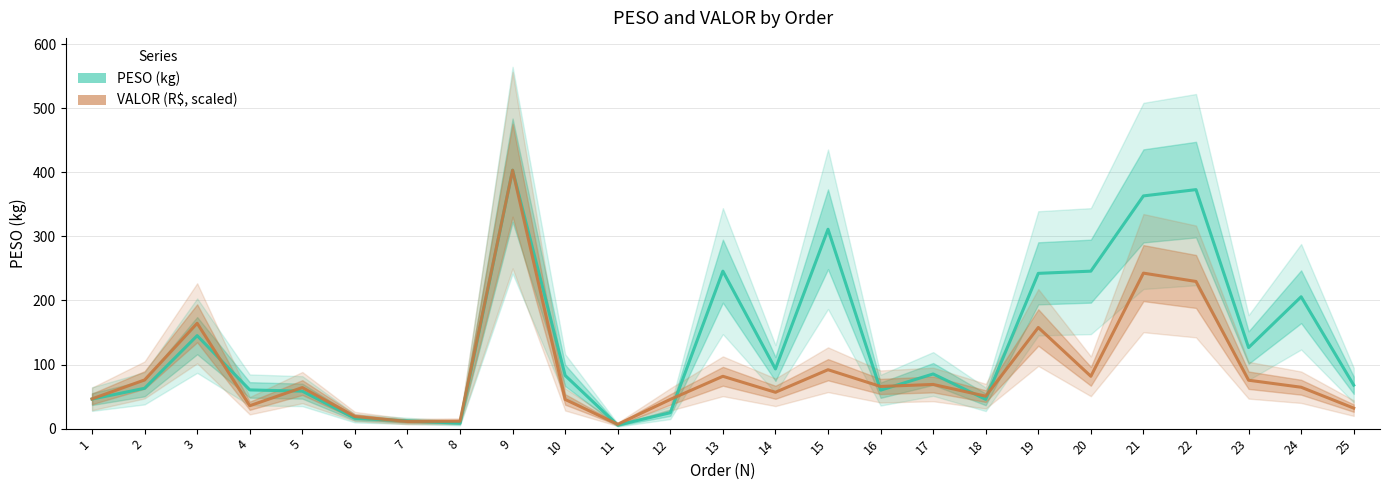

True or false: PESO (kg) and VALOR (R$, scaled) intersect in this chart.

True